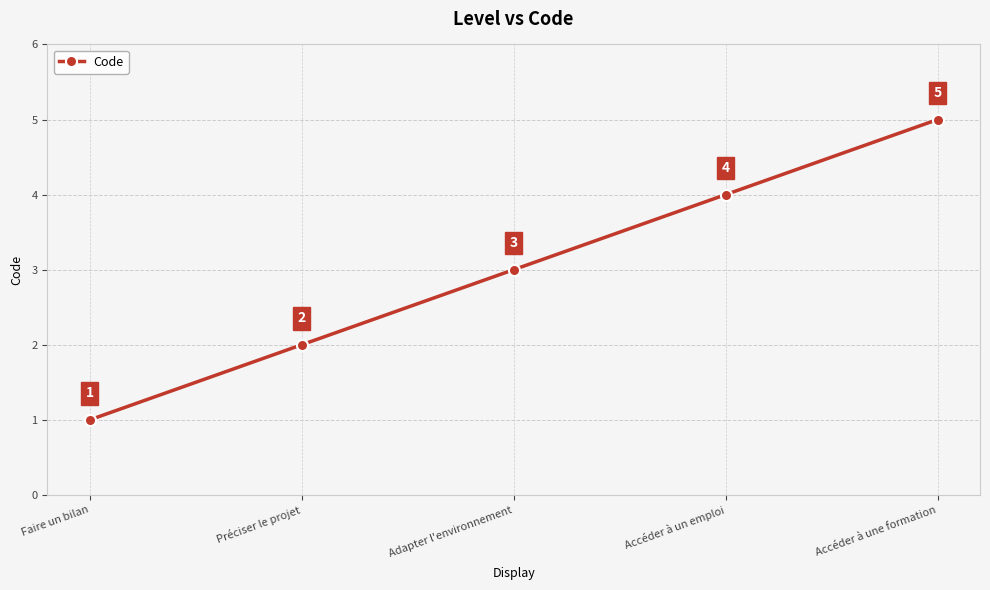

Where is the data nearest to the value 3?

Adapter l'environnement